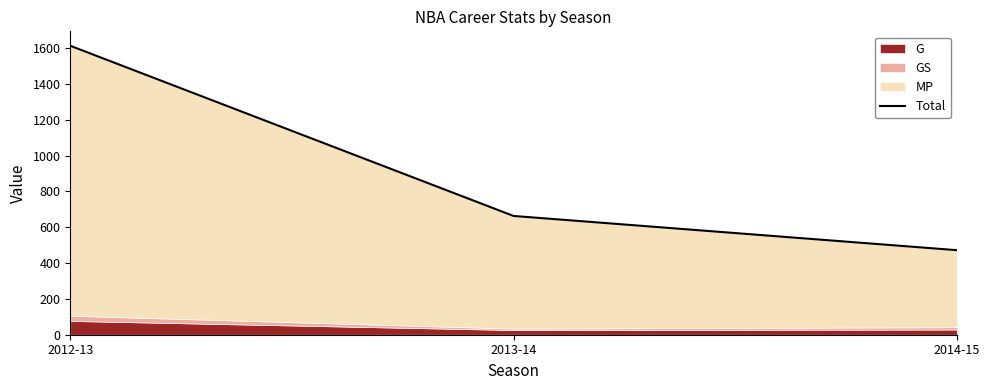

Rank the categories by value from highest to lowest.

2012-13, 2013-14, 2014-15